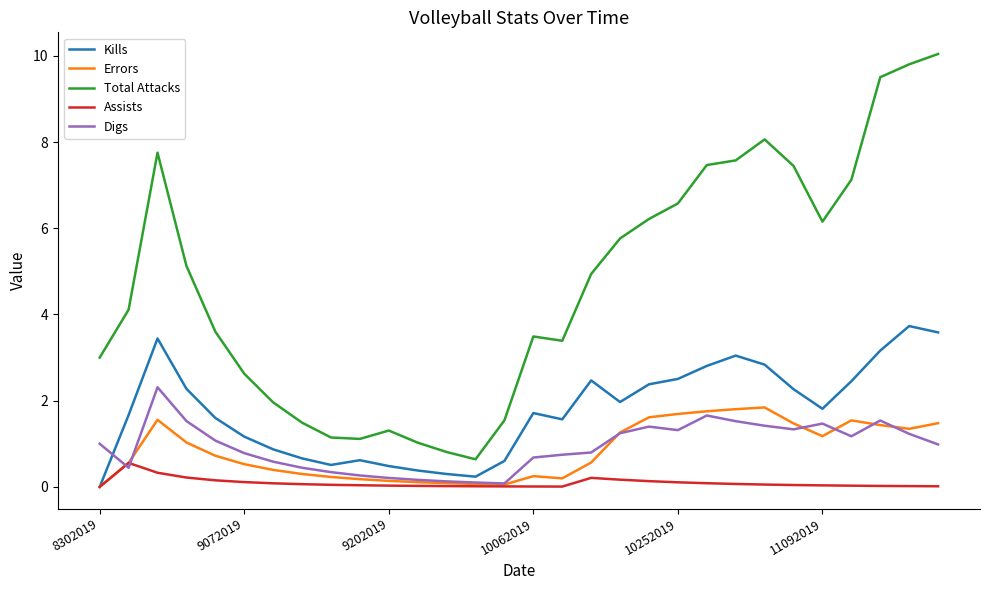

List the series in order of their peak value, highest first.

Total Attacks, Kills, Digs, Errors, Assists